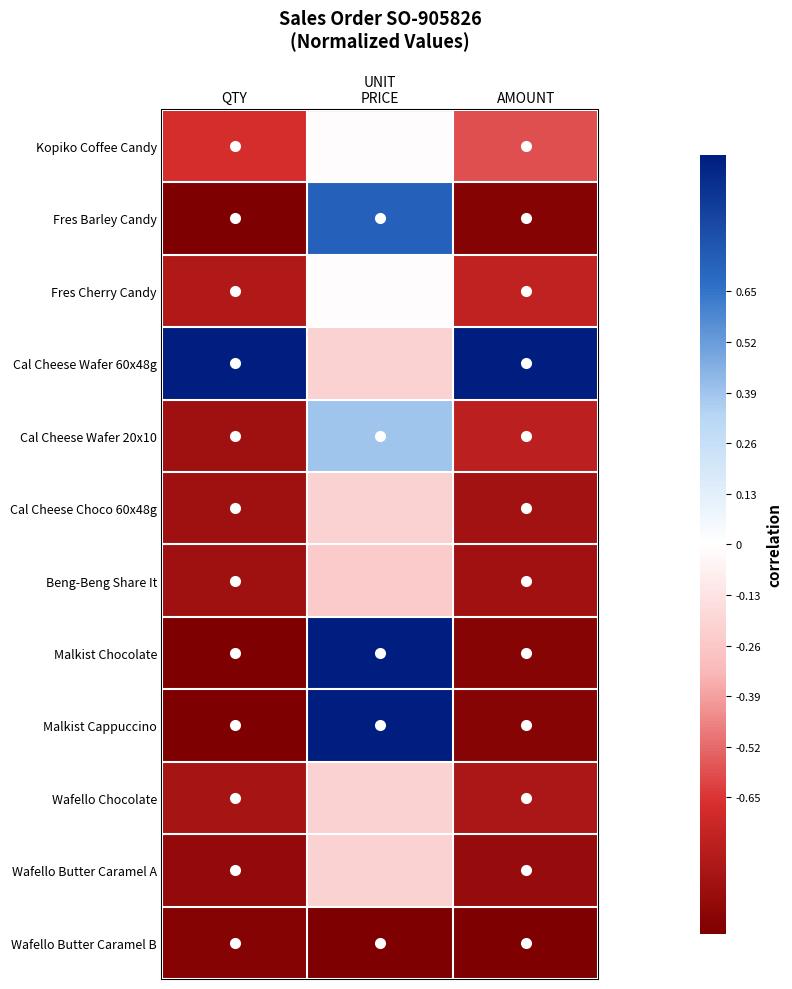

List the series in order of their peak value, lowest first.

Wafello Butter Caramel B, Beng-Beng Share It, Cal Cheese Choco 60x48g, Wafello Chocolate, Wafello Butter Caramel A, Kopiko Coffee Candy, Fres Cherry Candy, Cal Cheese Wafer 20x10, Fres Barley Candy, Cal Cheese Wafer 60x48g, Malkist Chocolate, Malkist Cappuccino